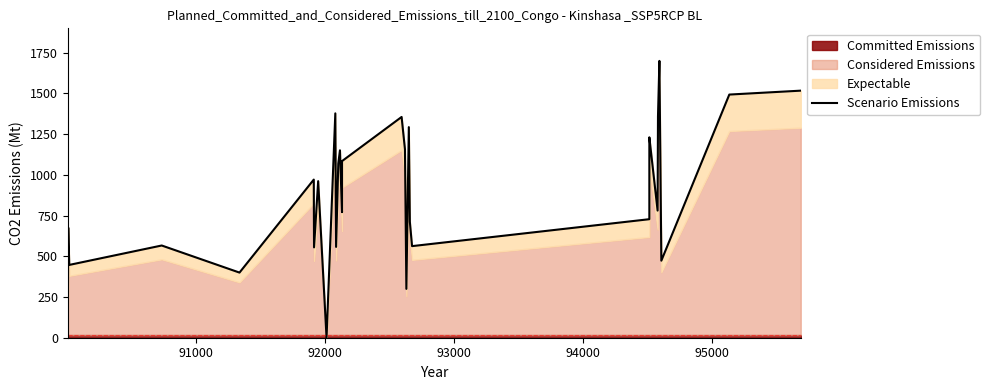

How many data points are less than 899?

15